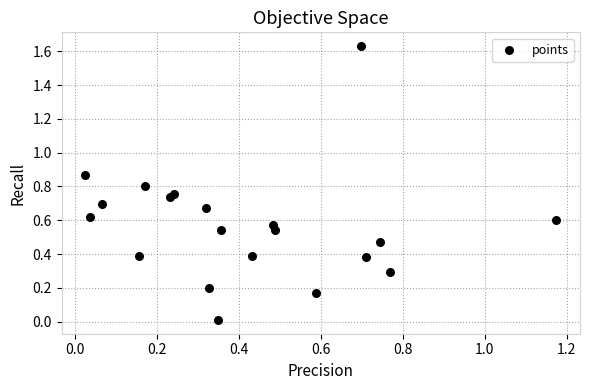

What is the range of X values (max minus min)?

1.1